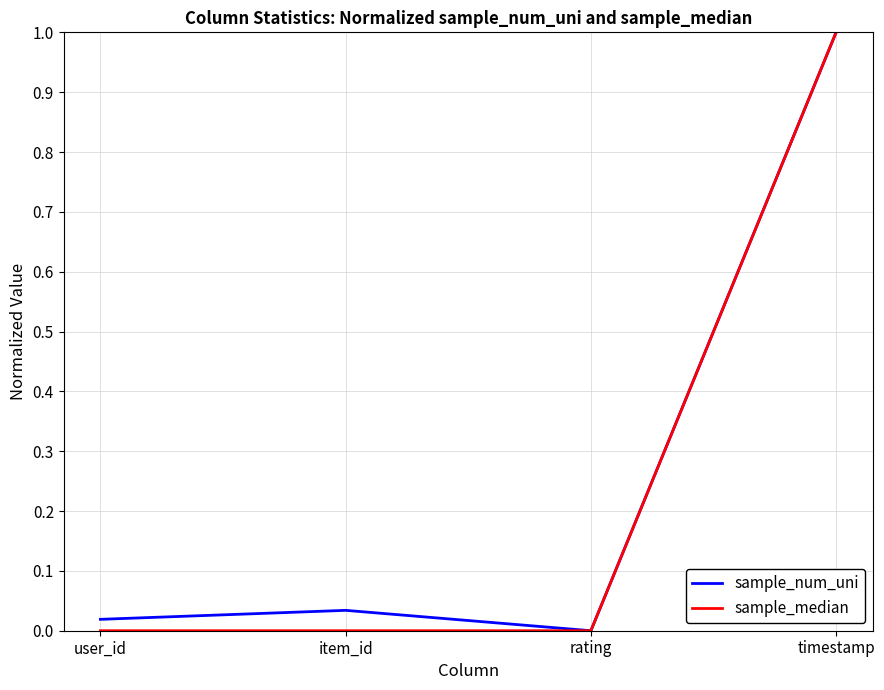

How many lines are shown in the chart?

2